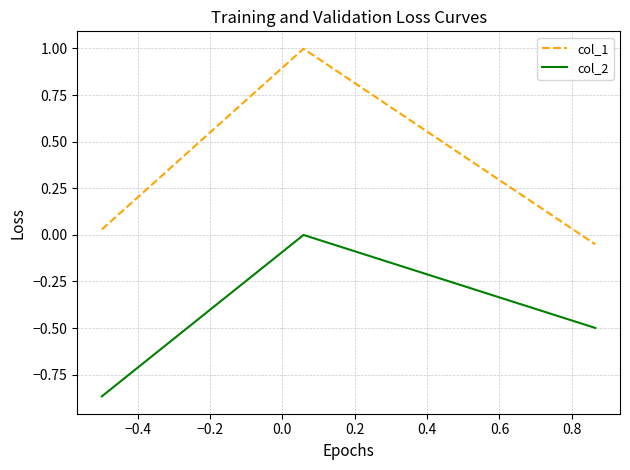

Which series has the largest total across all categories?

col_1